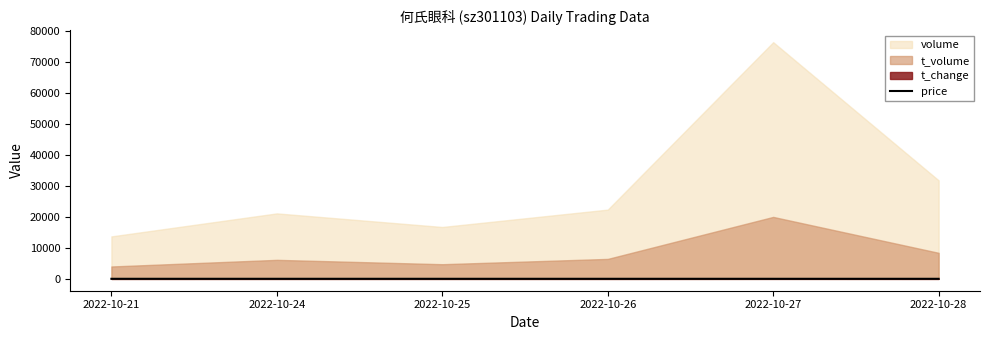

How many interior local valleys (lower than both neighbors) does the data have?

1